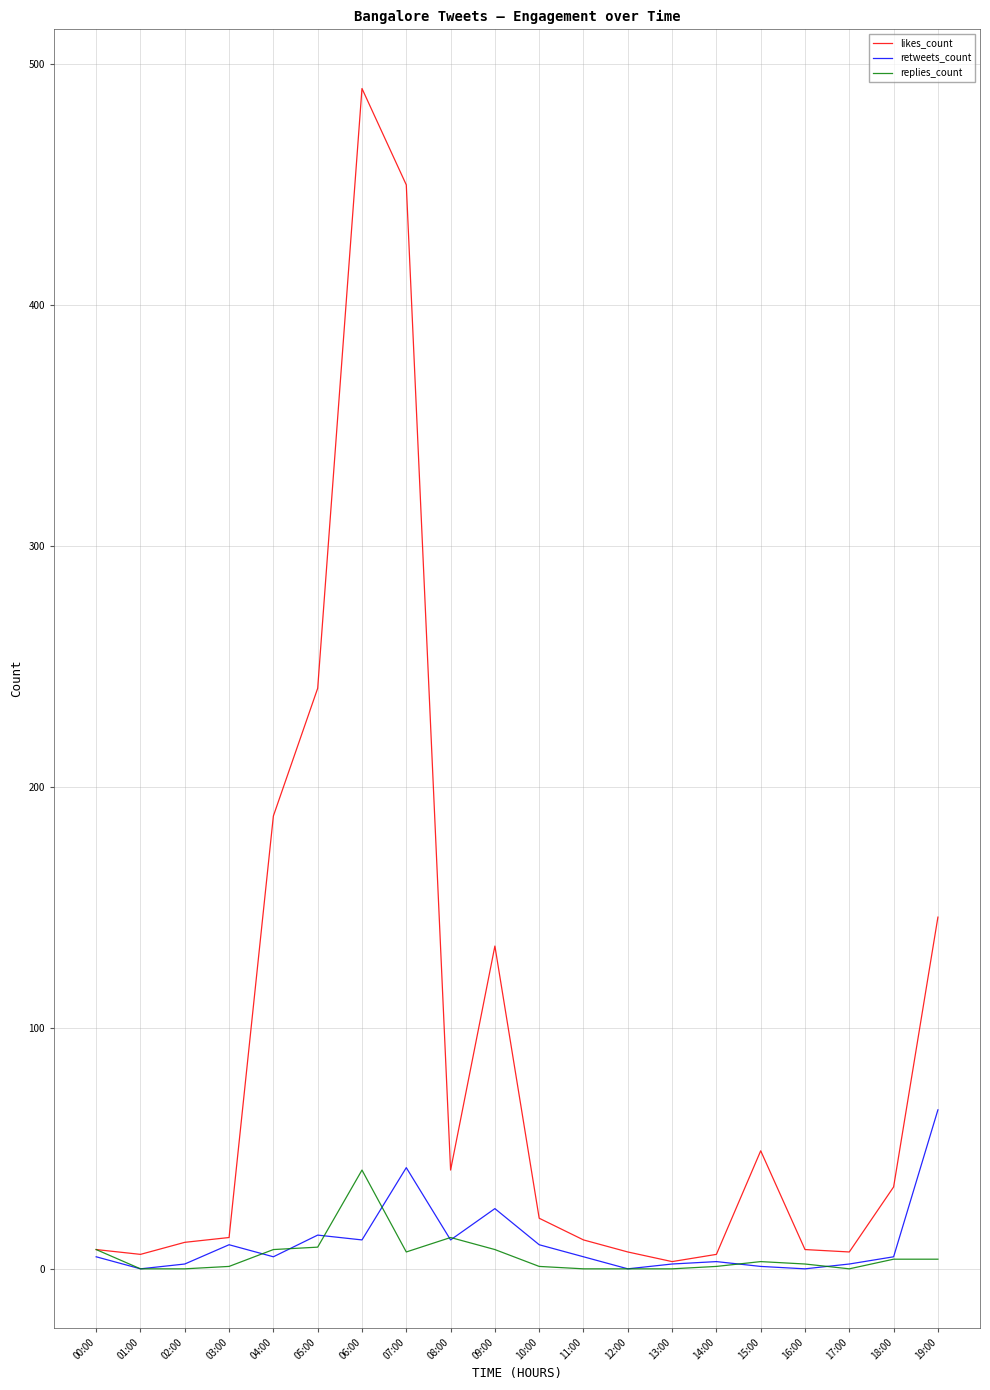

Rank the series by their maximum value, from highest to lowest.

likes_count, retweets_count, replies_count